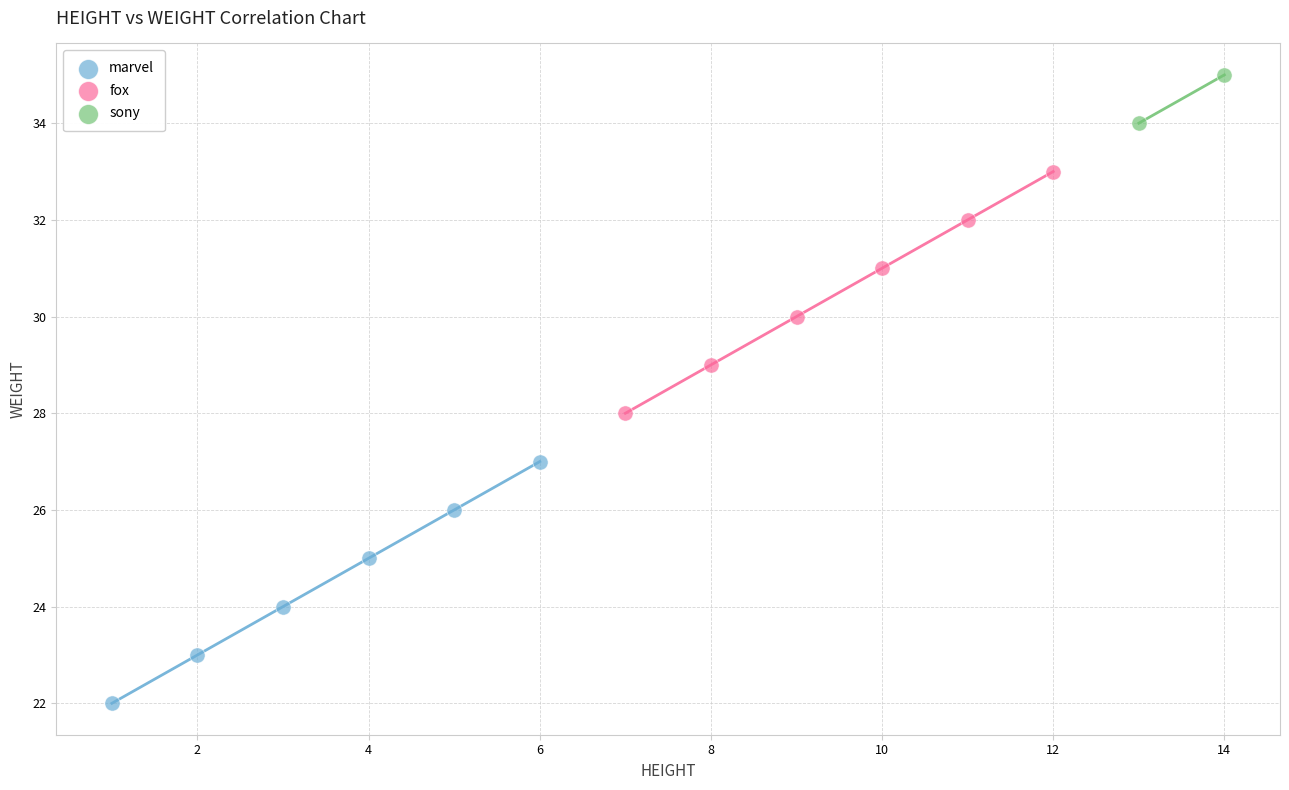

Which series contains the lowest Y value?

marvel